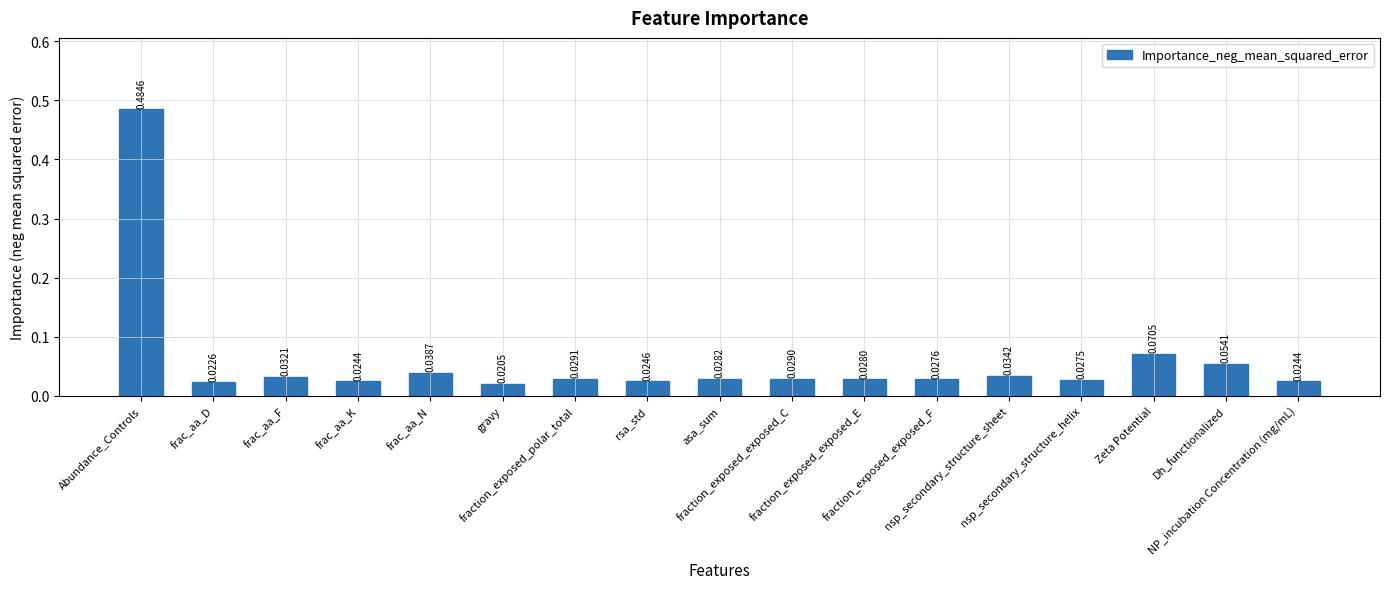

What is the sum of all values?

1.0